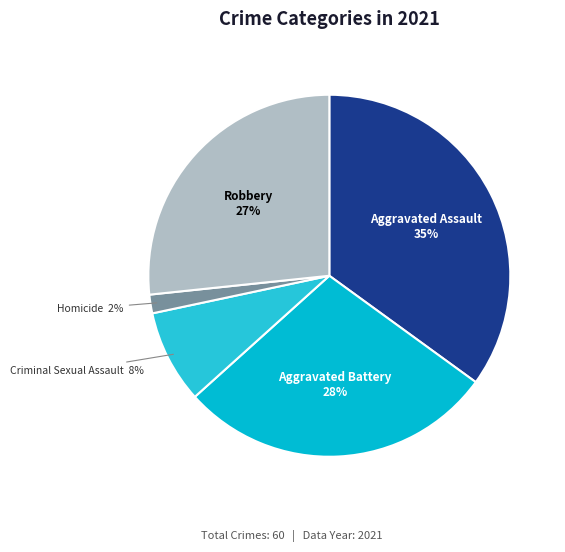

Is there any slice that represents more than half of the pie?

No